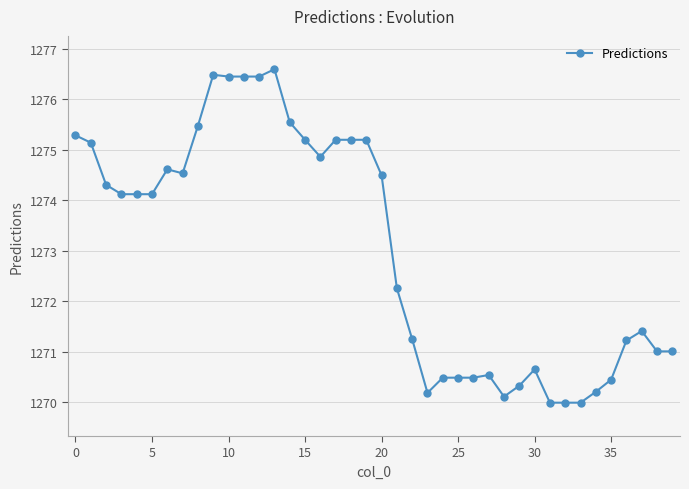

What is the maximum value shown in the chart?

1276.6